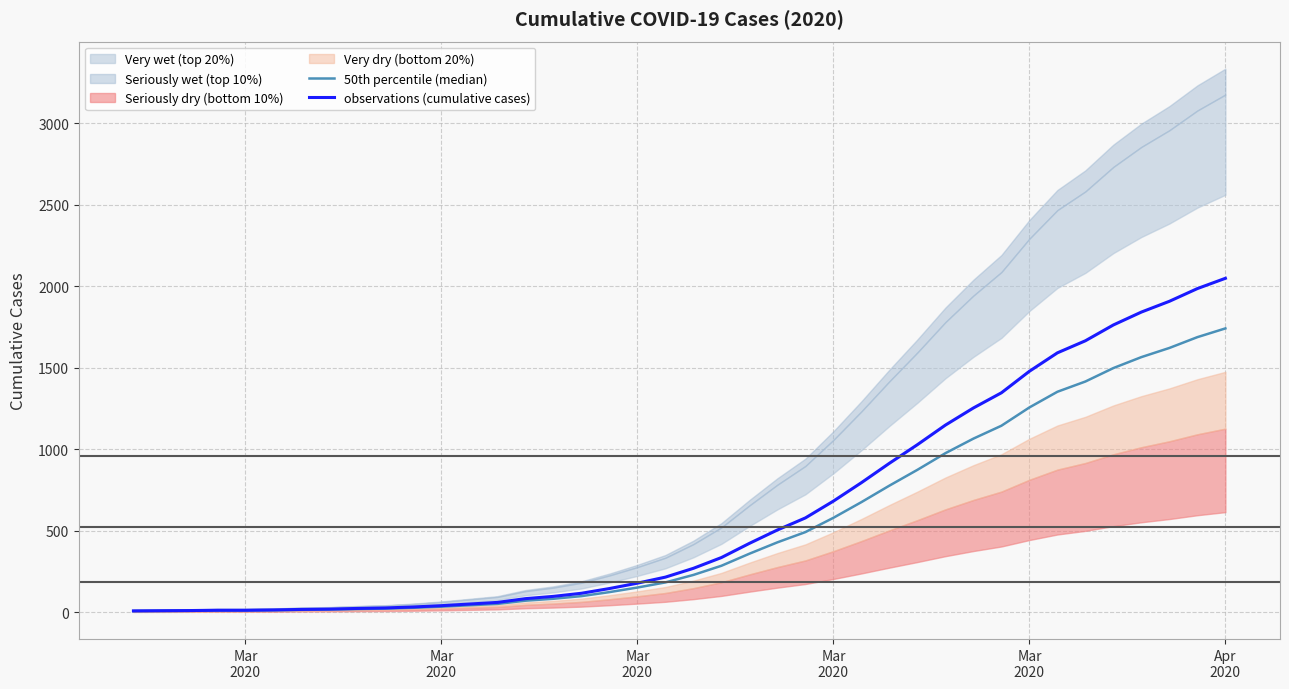

What is the difference between the maximum and second lowest values in the 50th percentile (median) series?

1732.3